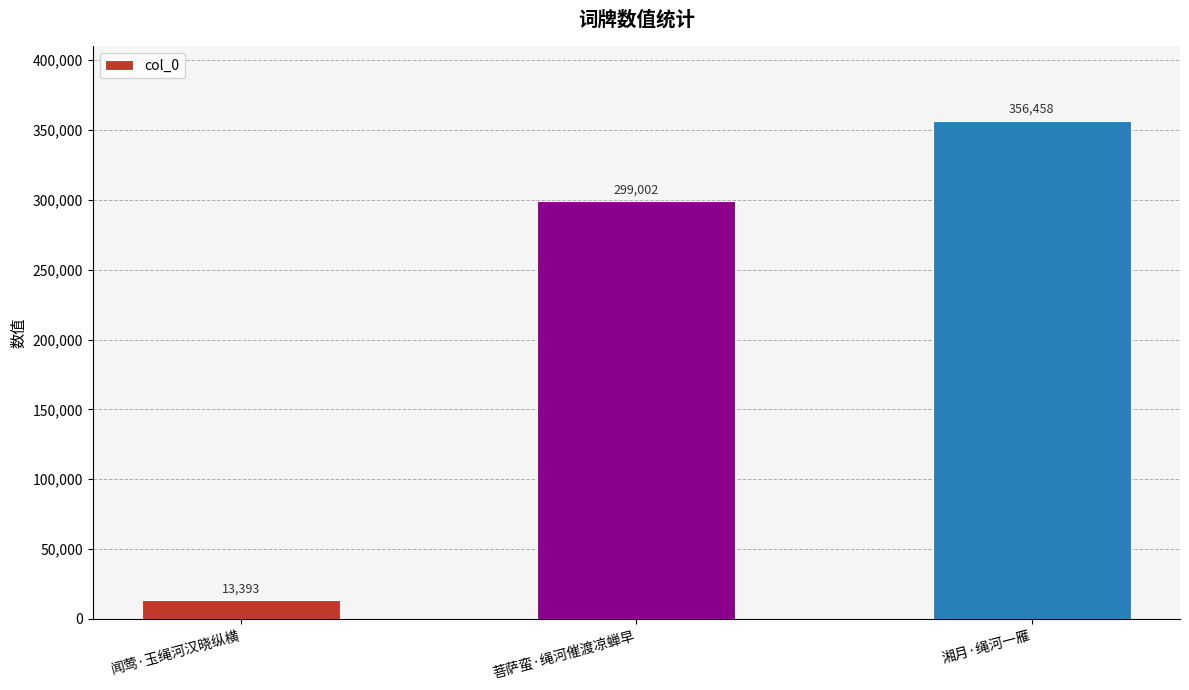

Count the values in the range 13393 to 356458.

3